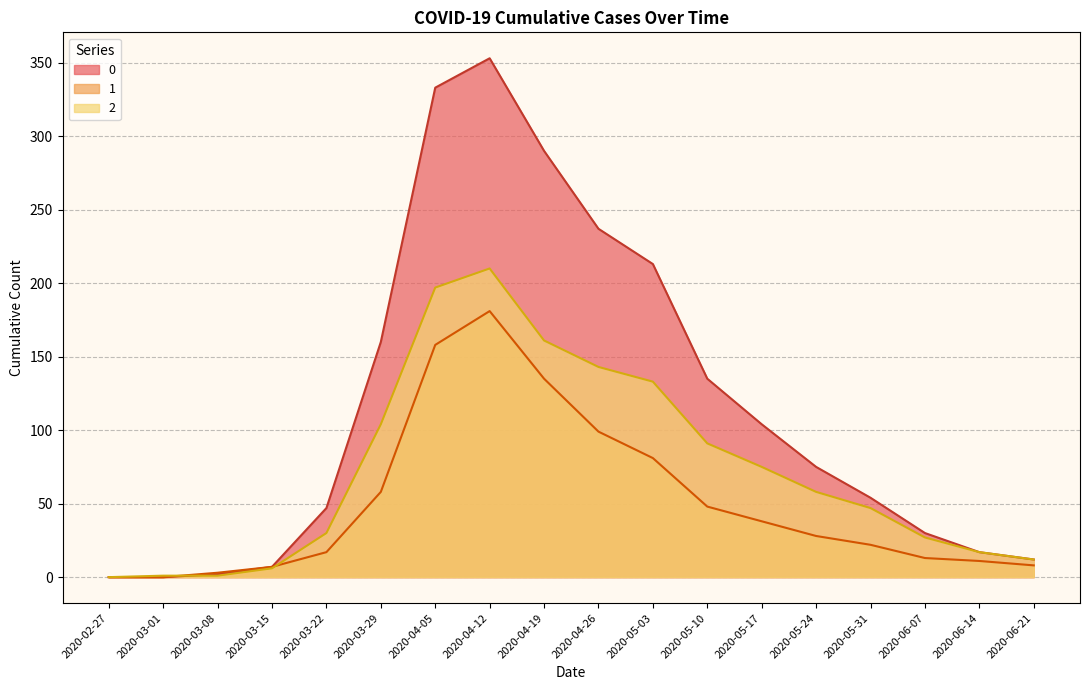

At which category is the sum across all series the highest?

2020-04-12